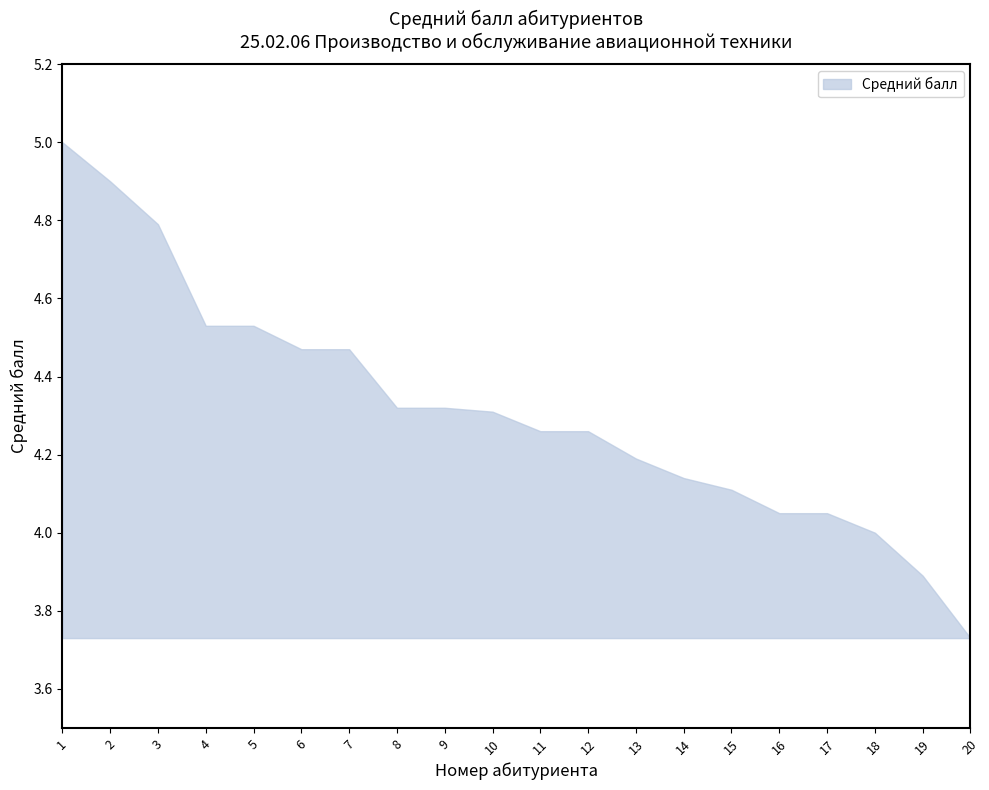

What is the maximum value shown in the chart?

5.0